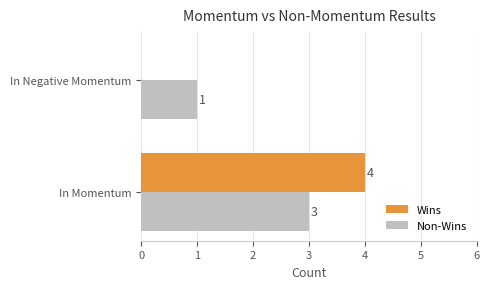

How many values in Wins are above zero?

1